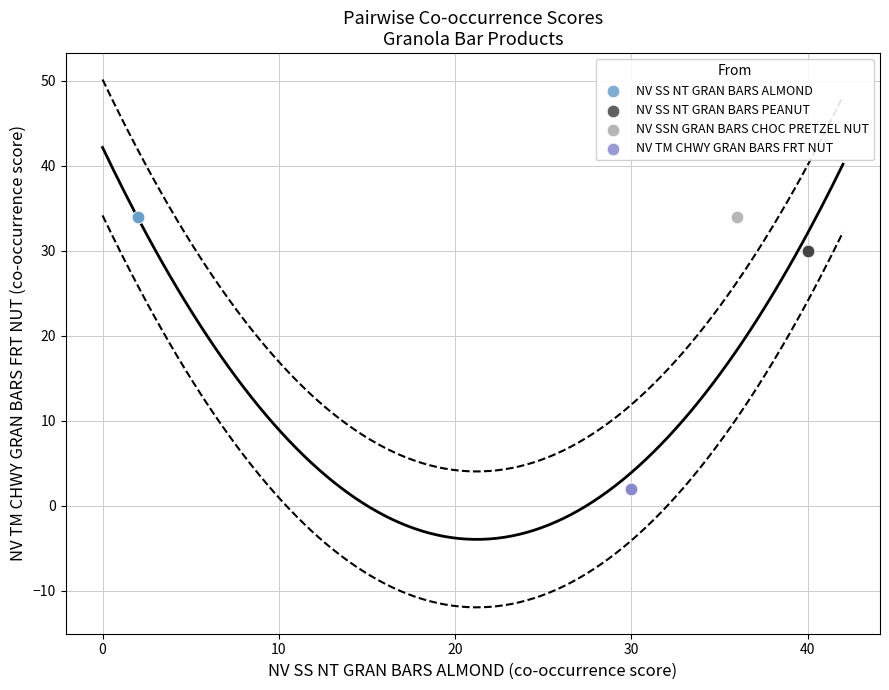

Which series reaches the minimum Y coordinate?

NV TM CHWY GRAN BARS FRT NUT